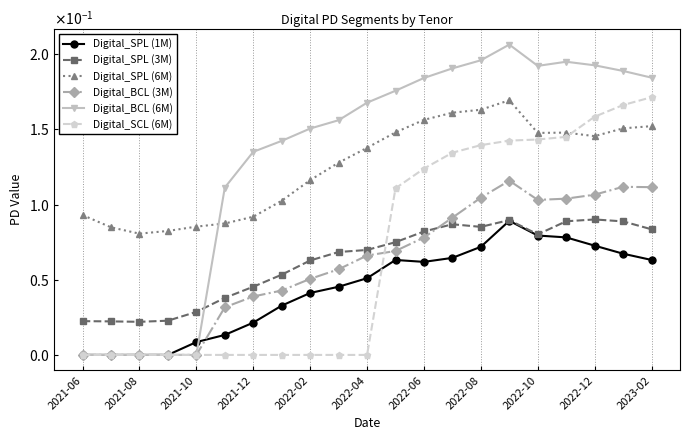

What is the highest value of the Digital_BCL (3M) series?

0.1